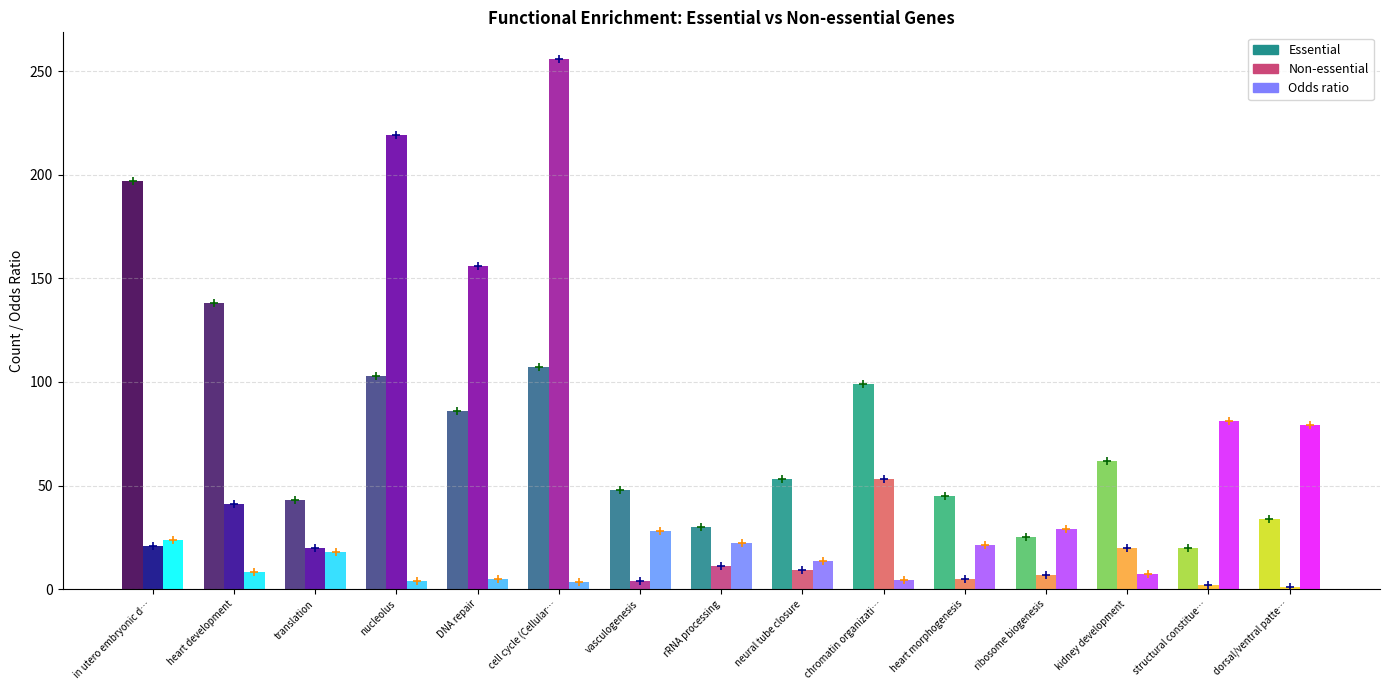

The value of Essential at kidney development is 86.0. True or false?

False